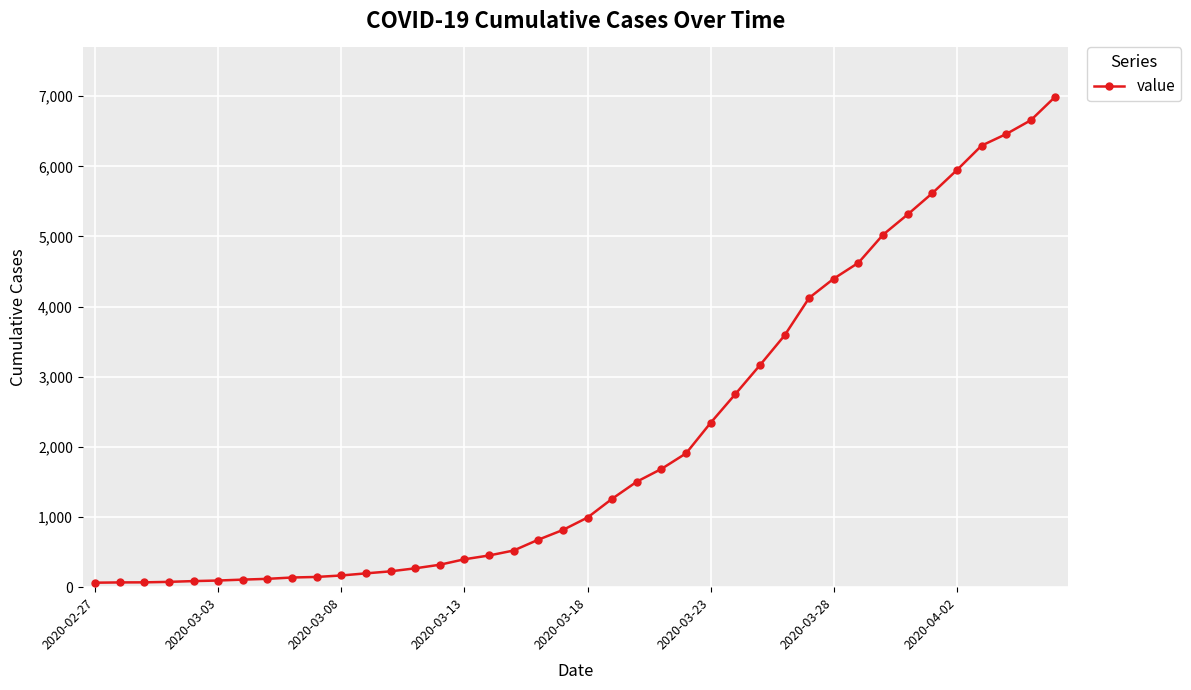

What is the sum of all values?

85676